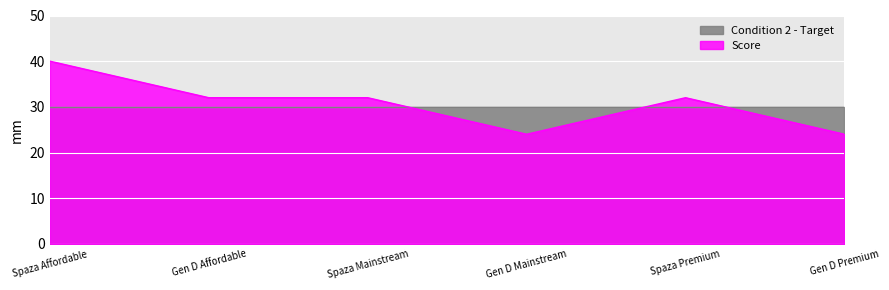

At which category does the data reach its first local peak?

Spaza Premium